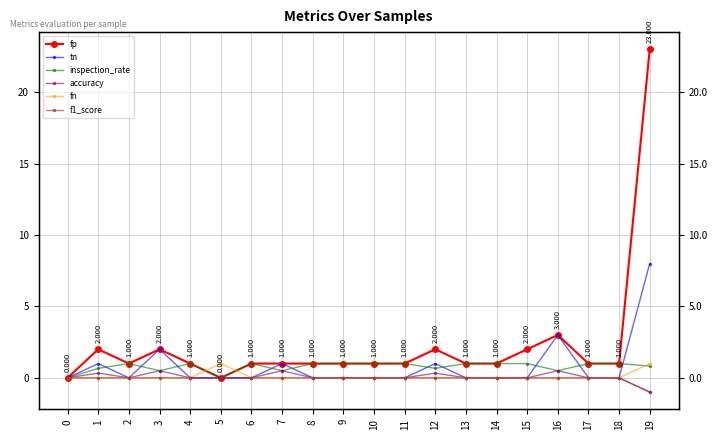

True or false: inspection_rate has more than 0 interior local peaks.

True